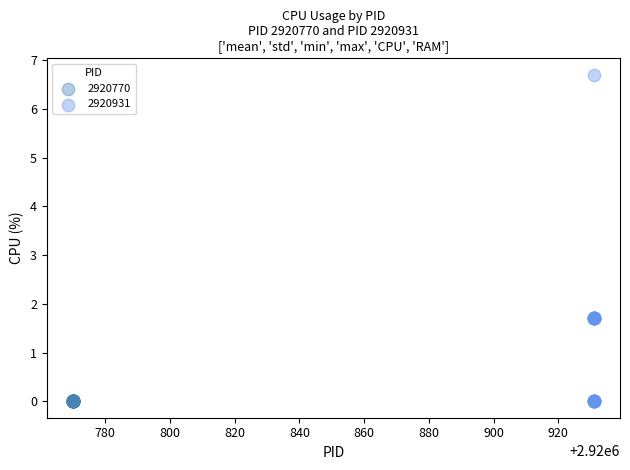

Which series contains the highest Y value?

2920931